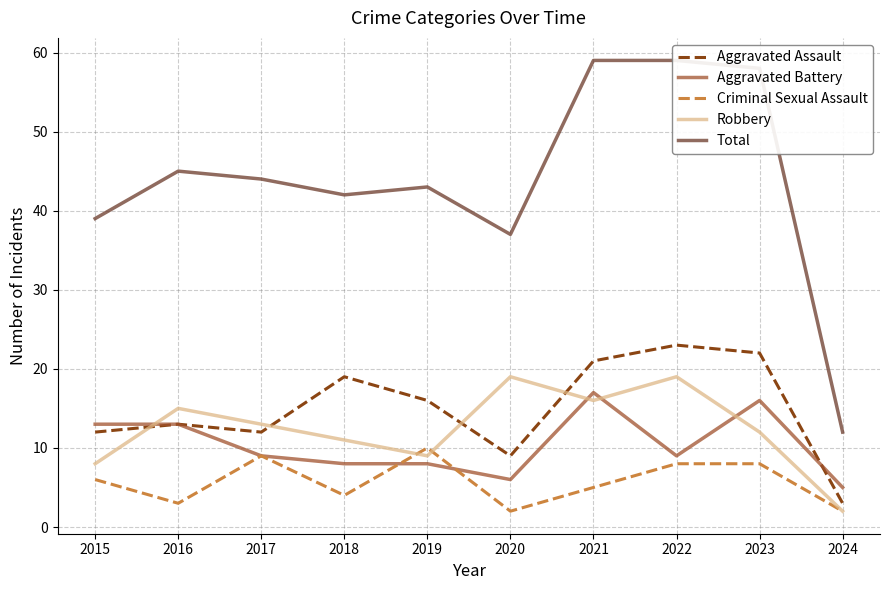

What is the value of the Aggravated Battery point at the 5th from the left?

8